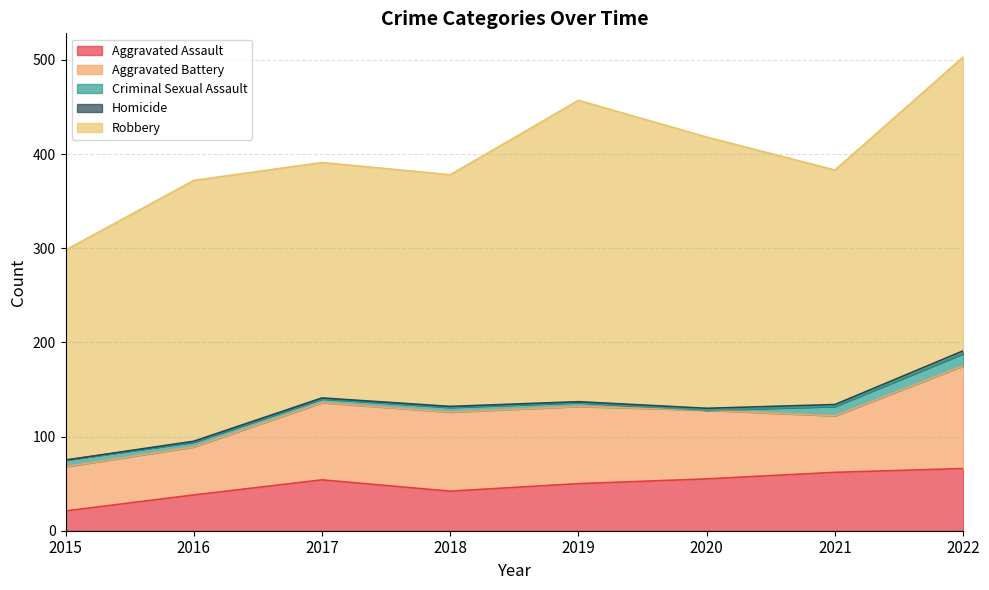

What is the difference between the maximum and minimum values in the Criminal Sexual Assault series?

13